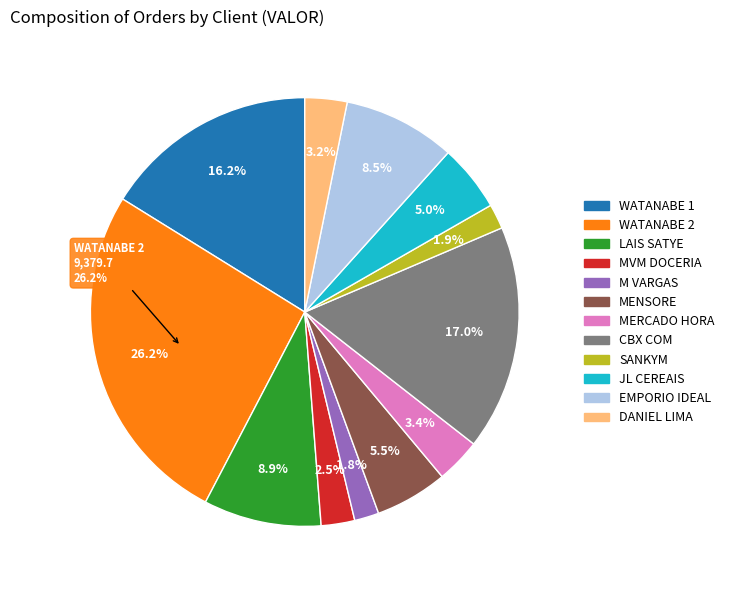

How many segments does this pie chart have?

12